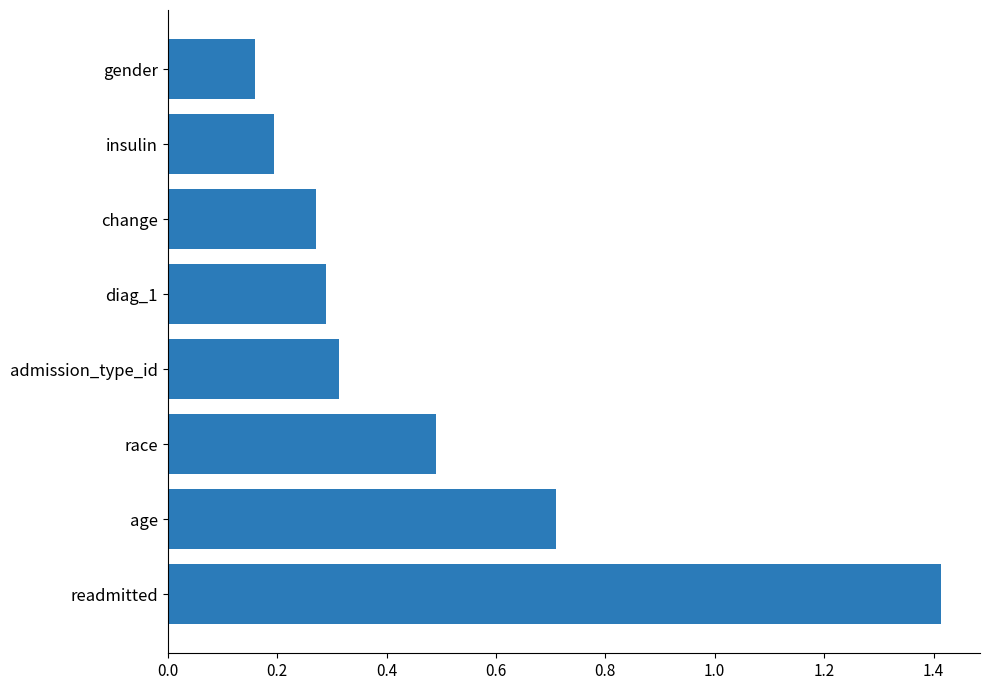

What is the sum of the values at age and gender?

0.9